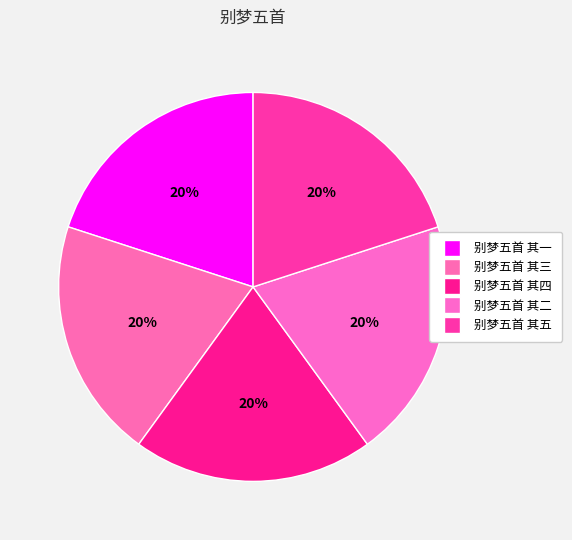

What percentage is the 别梦五首 其五 slice, to the nearest percent?

20%